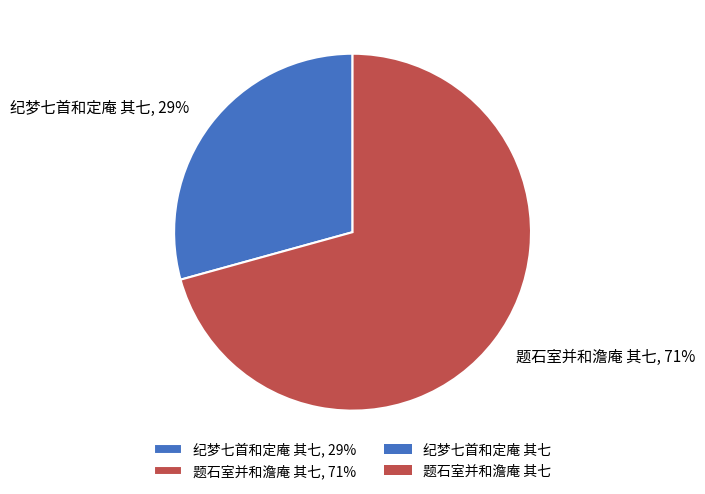

What is the ratio of the value at 纪梦七首和定庵 其七 to the value at 题石室并和澹庵 其七?

0.4